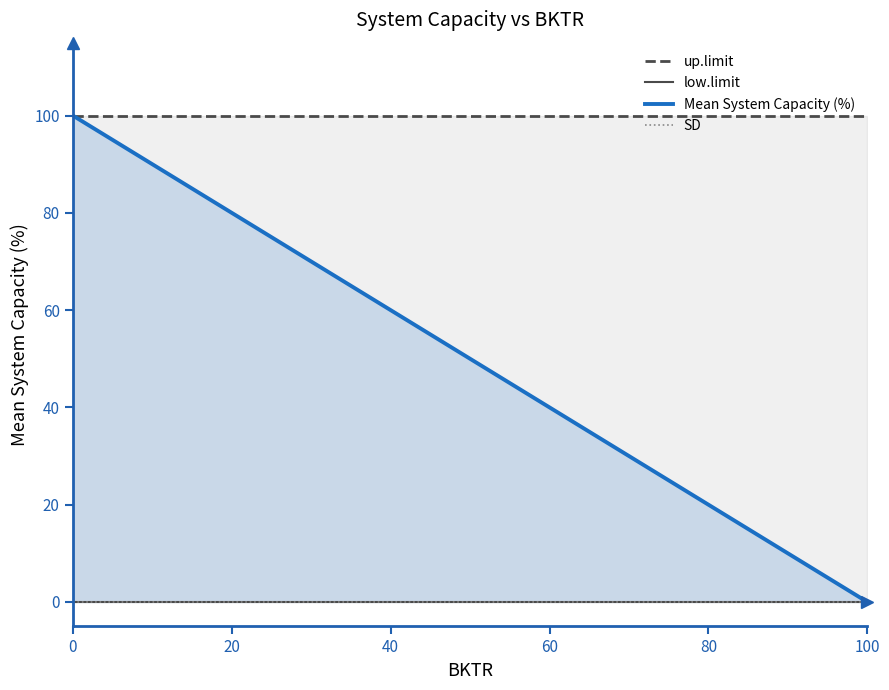

The value of Mean System Capacity (%) at 60 is 26. True or false?

False